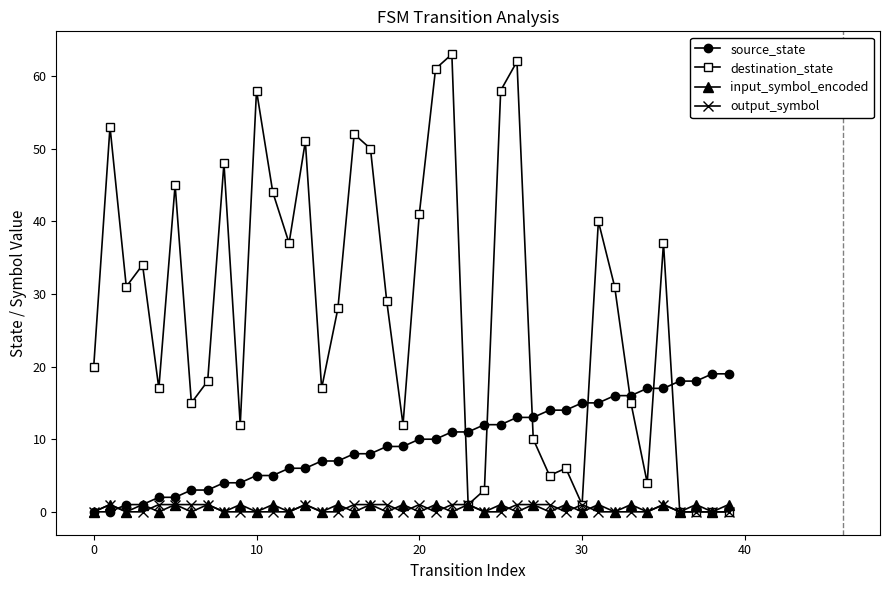

Is the value of output_symbol at 6 greater than the value of destination_state at 11?

No